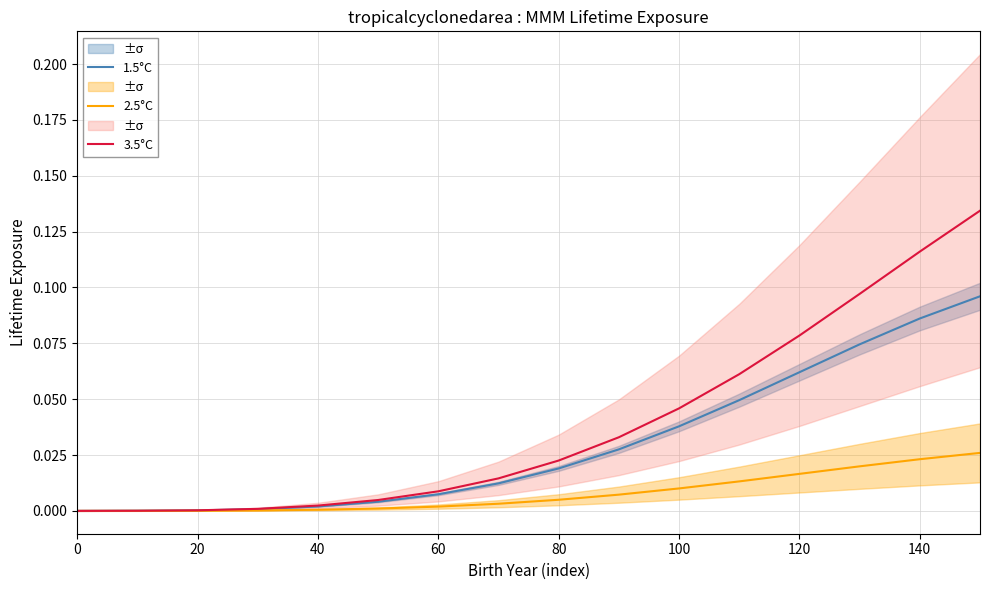

Is the value of 1.5°C at 140 greater than the value of 2.5°C at 10?

Yes